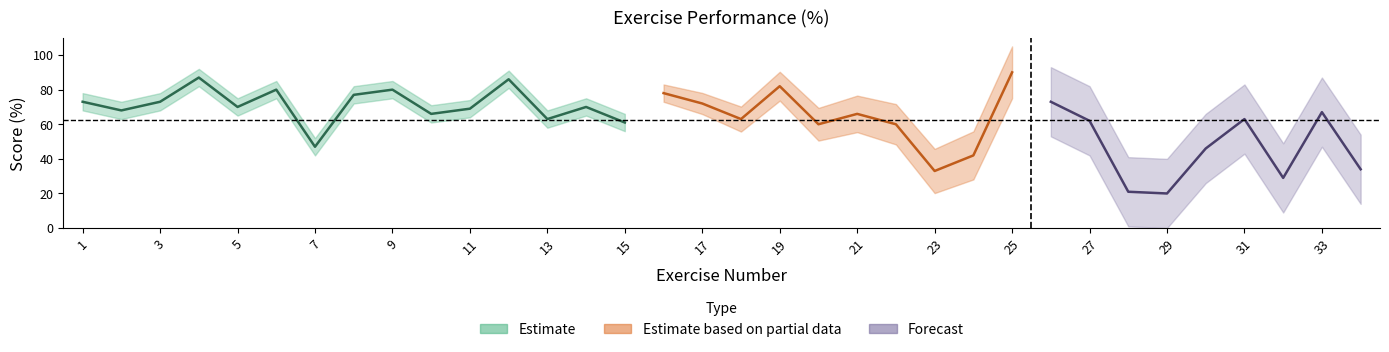

What is the difference between the maximum and second lowest values?

69